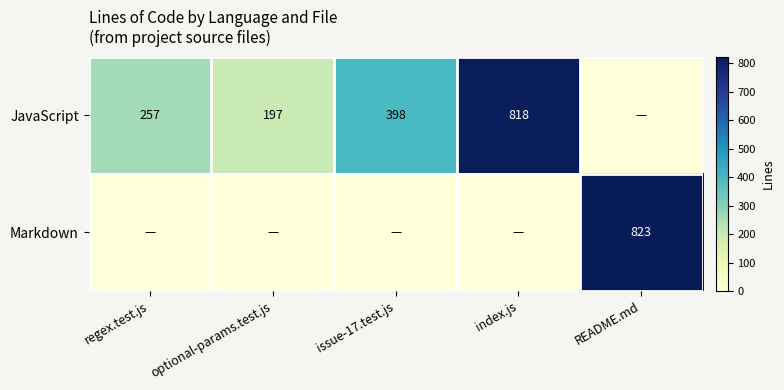

Is it true that JavaScript equals 197 at optional-params.test.js?

True